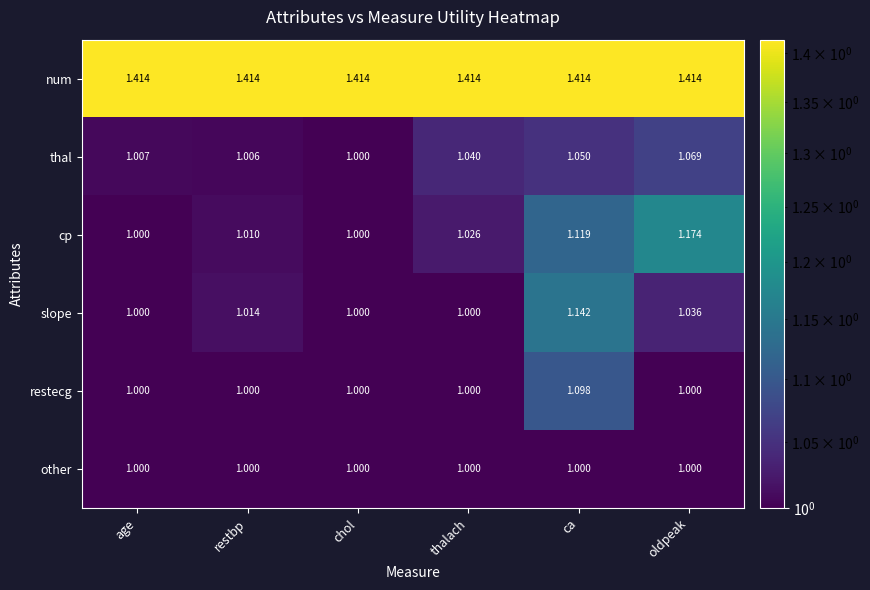

List the series in order of their peak value, lowest first.

other, thal, restecg, slope, cp, num